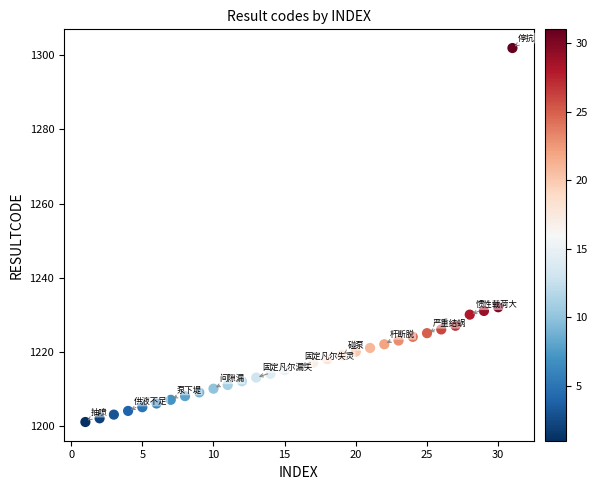

What is the range of X values (max minus min)?

30